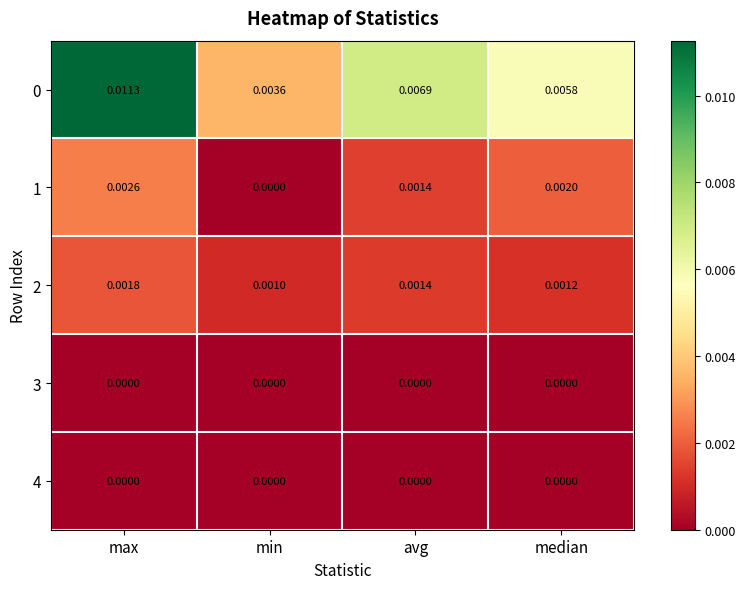

Where is 0 nearest to the value 0?

min